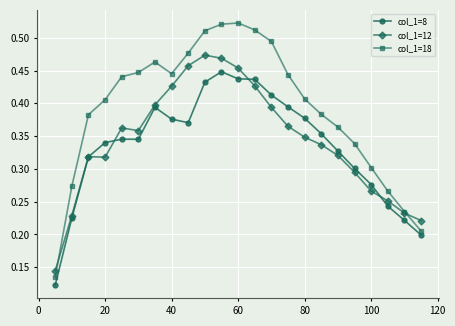

List the series in order of their peak value, lowest first.

col_1=8, col_1=12, col_1=18